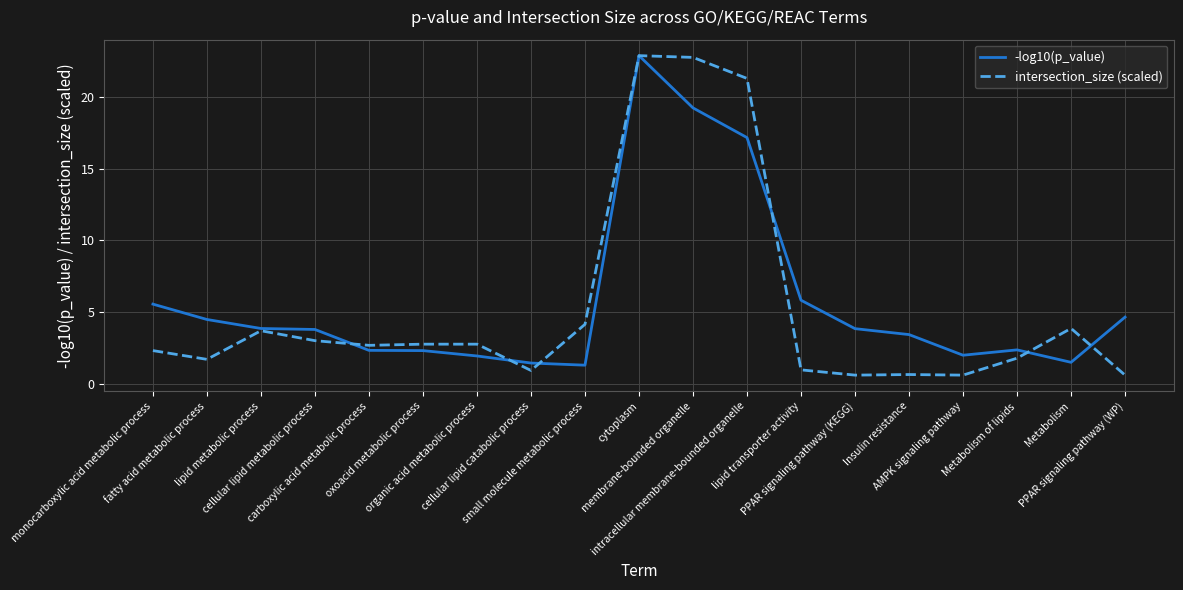

True or false: -log10(p_value) and intersection_size (scaled) cross at least once.

True